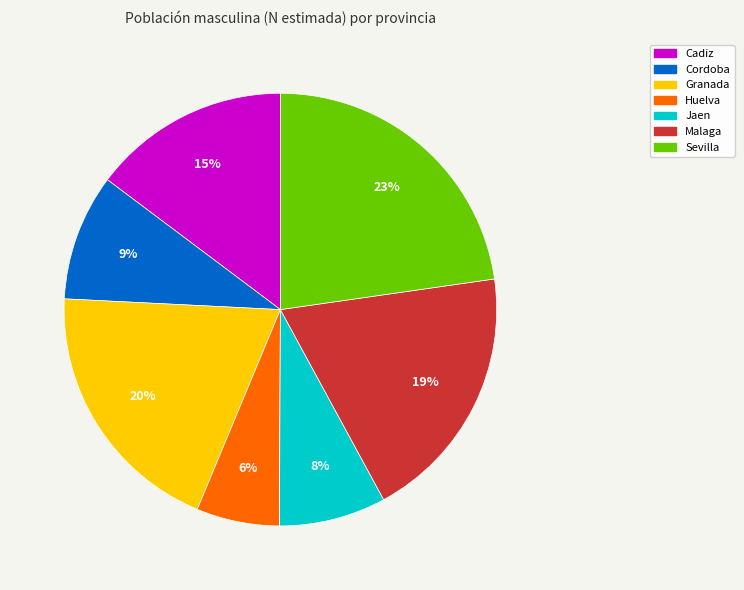

Combined, do Malaga and Cordoba account for over 50%?

No